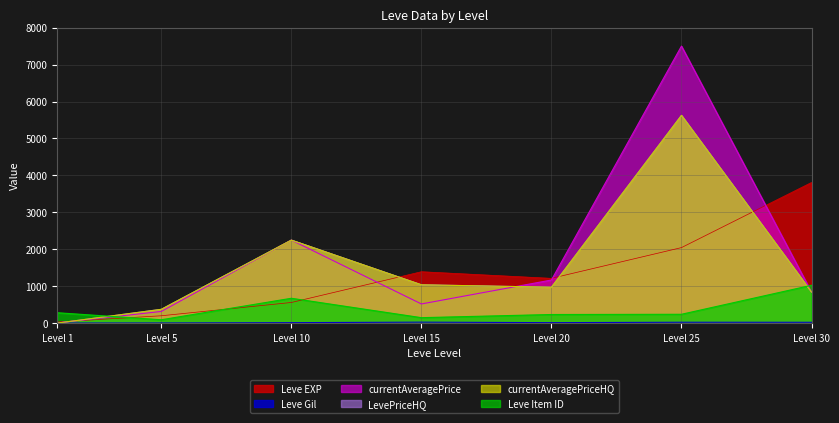

At which category does currentAveragePrice reach its first local peak?

Level 10